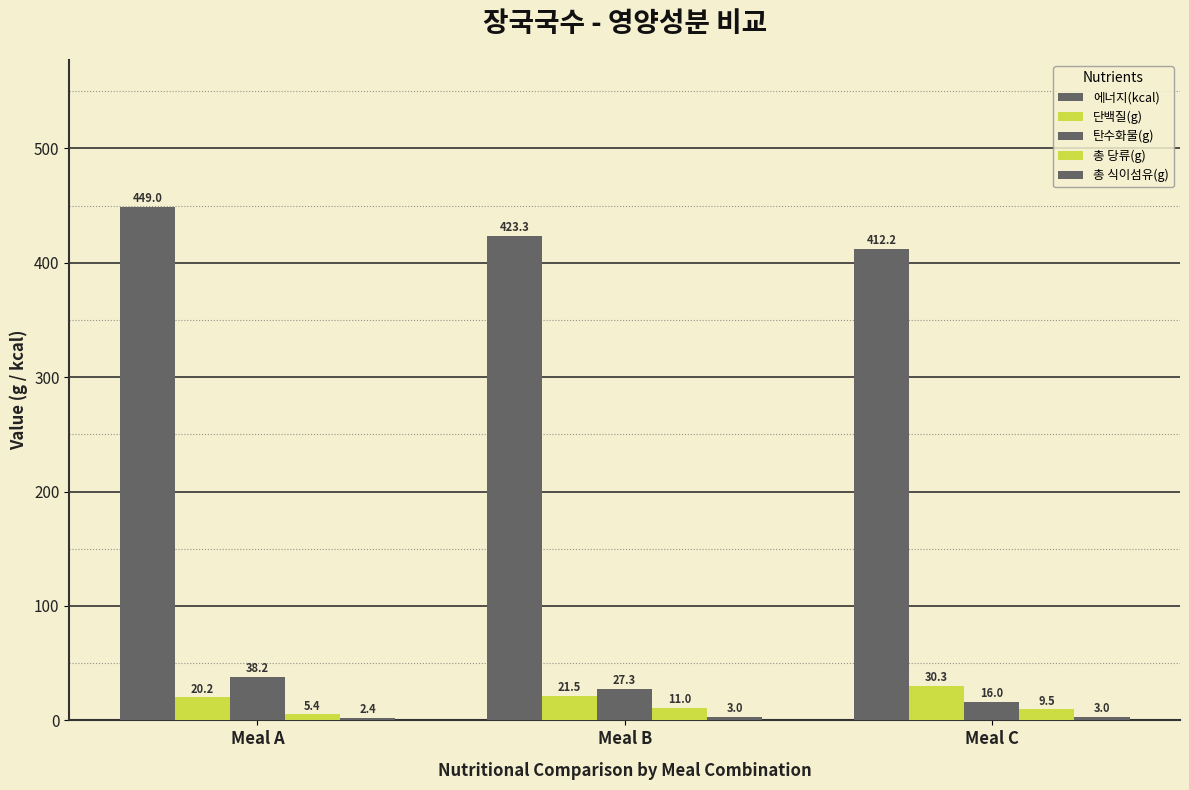

How many bars are there in total?

15